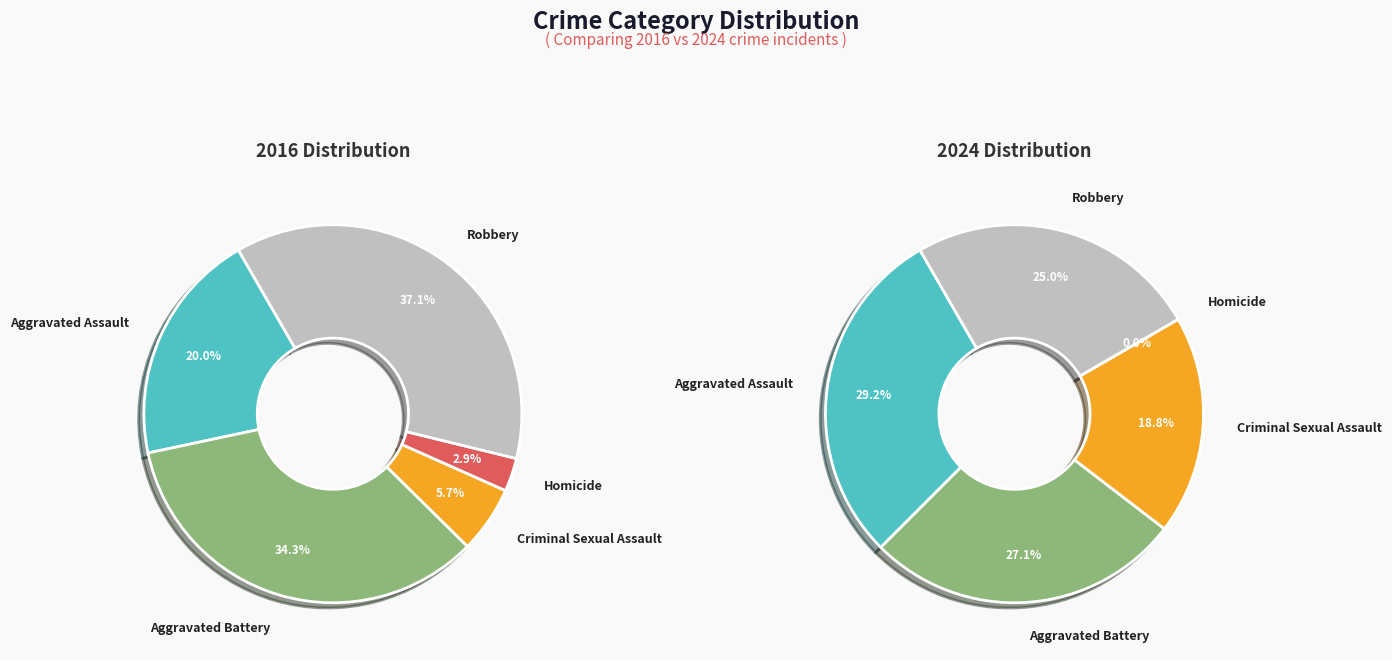

Is there a majority slice in this chart?

No